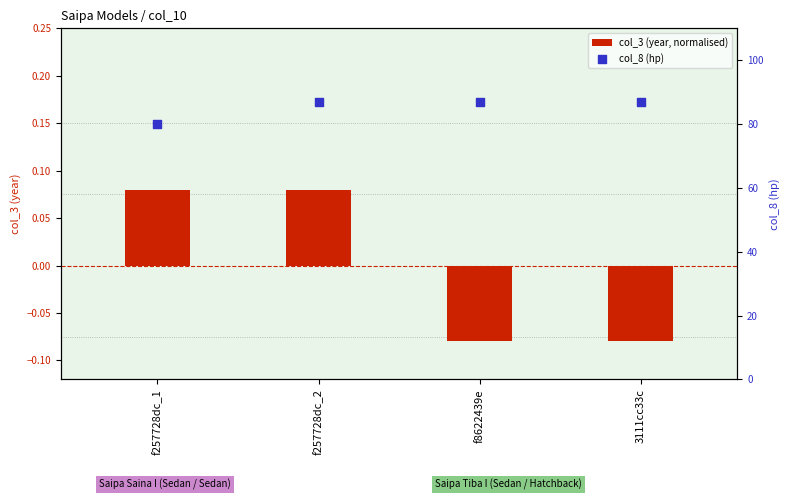

What are all the series names shown in the legend?

col_3 (year, normalised), col_8 (hp)